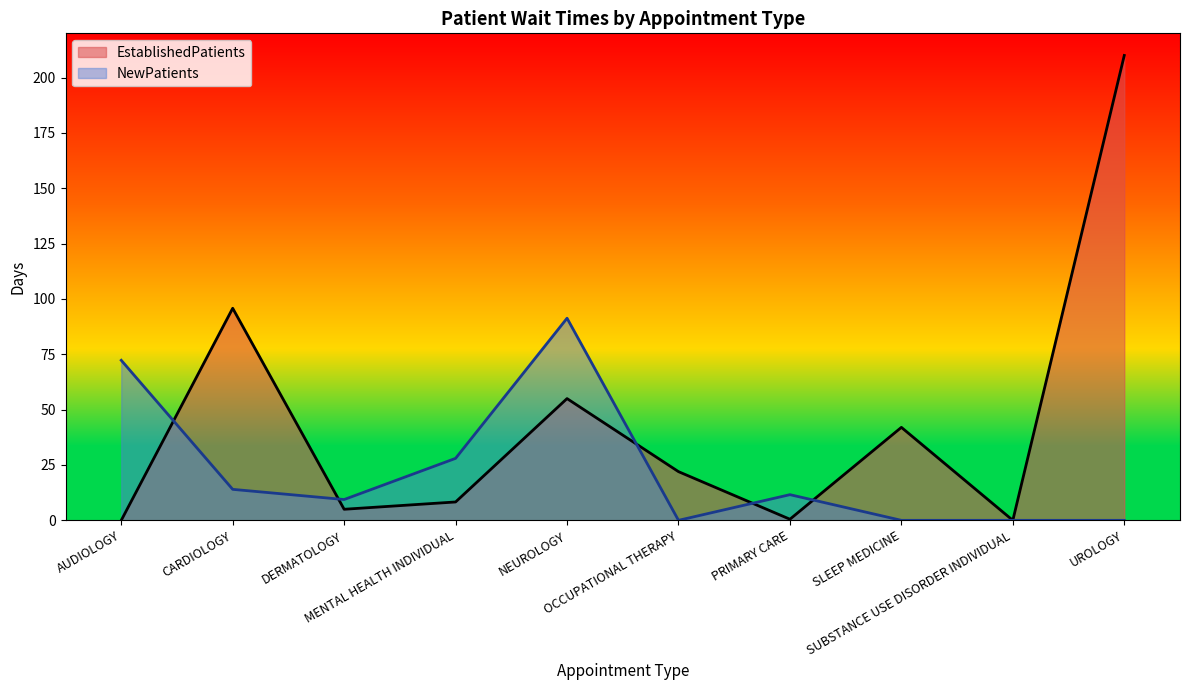

After their last crossing, which series has the higher values: NewPatients or EstablishedPatients?

EstablishedPatients